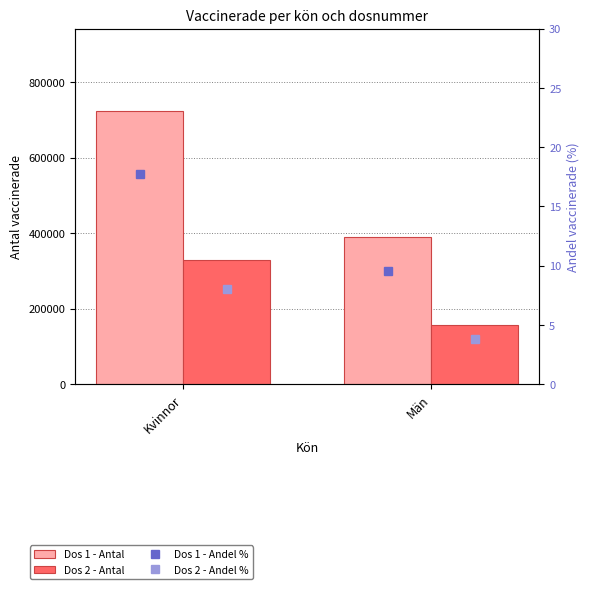

What is the lowest value of the Dos 1 - Andel % series?

9.5